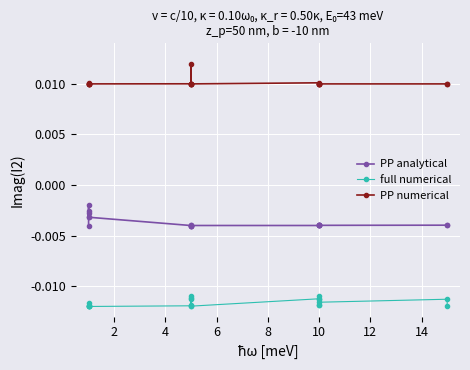

How many lines are shown in the chart?

3